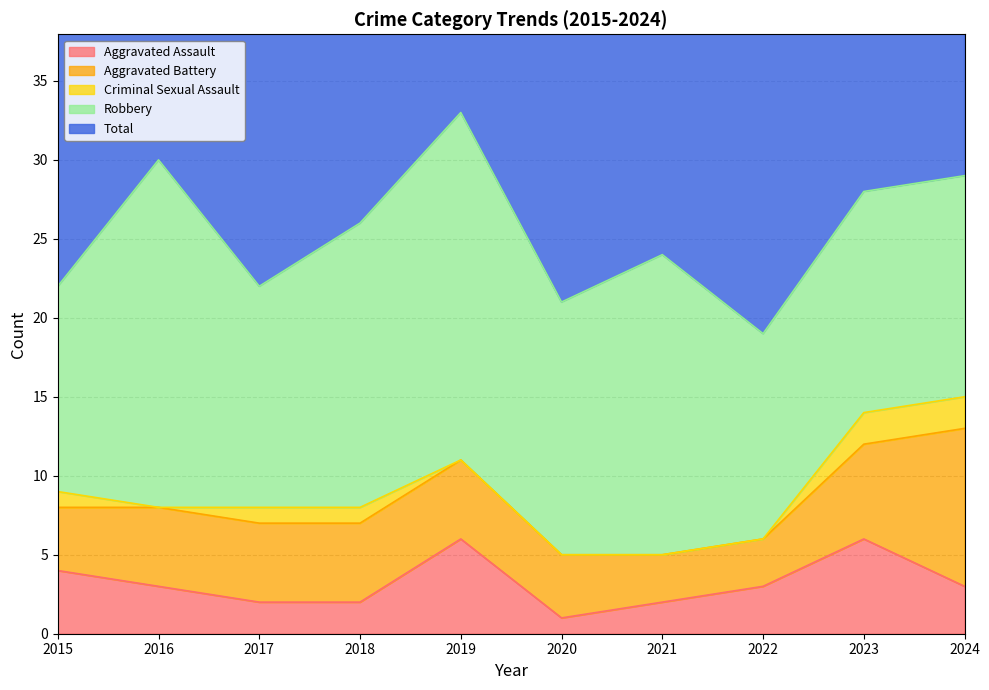

Where is the first local minimum for Aggravated Assault?

2020